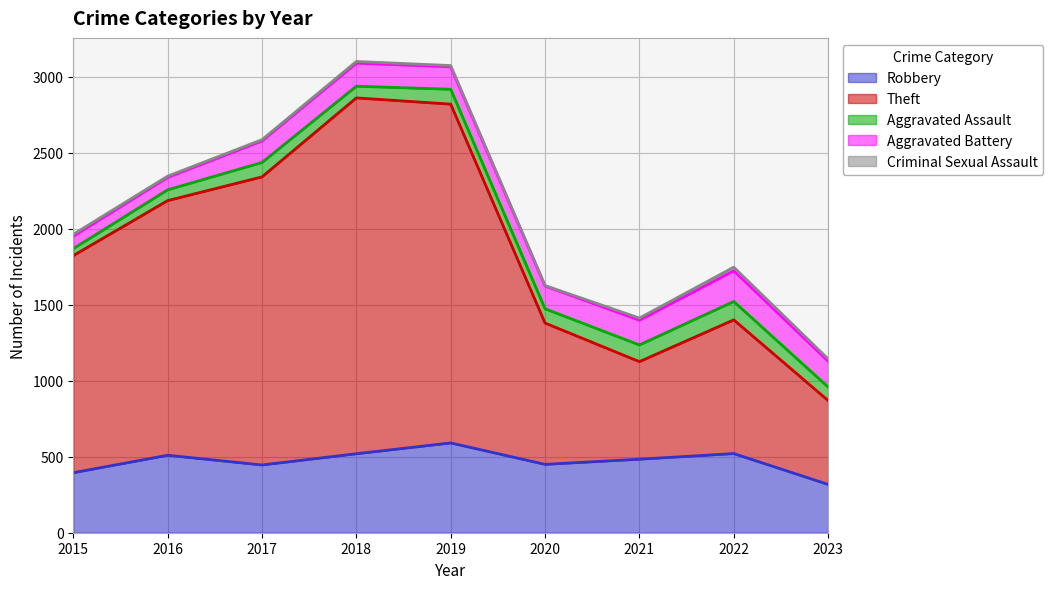

What is the average value of the Theft series?

1397